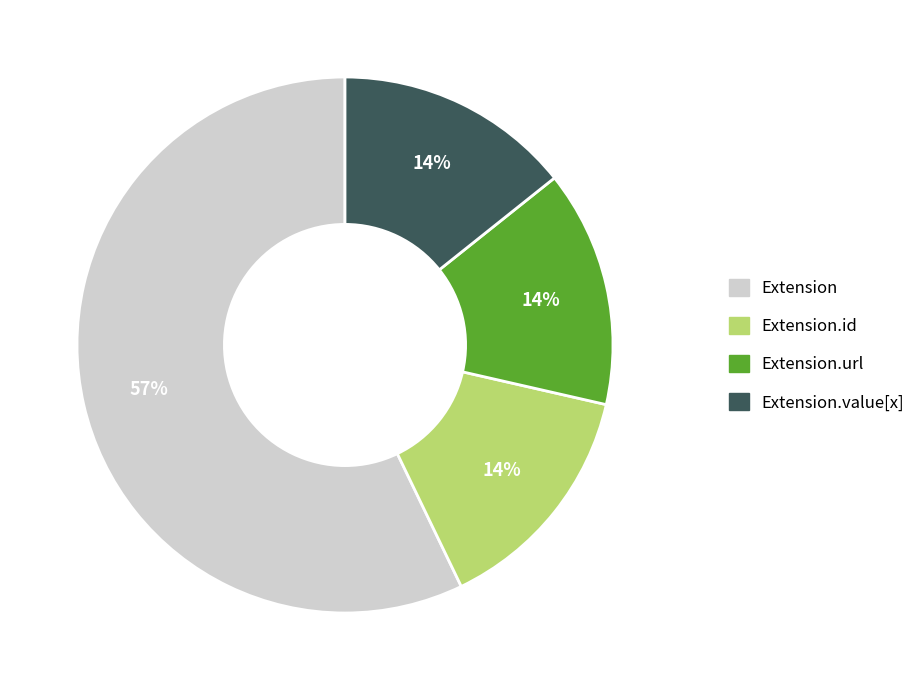

Is there a majority slice in this chart?

Yes